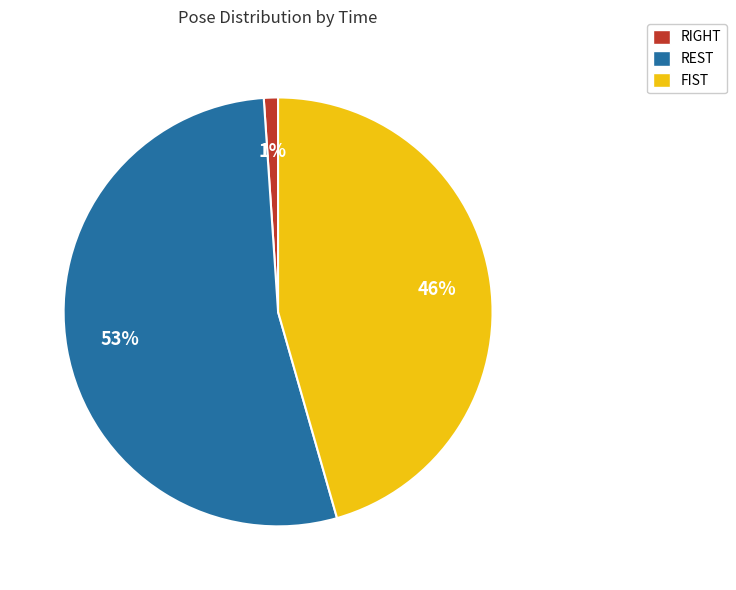

What is the ratio of the value at FIST to the value at REST?

0.9